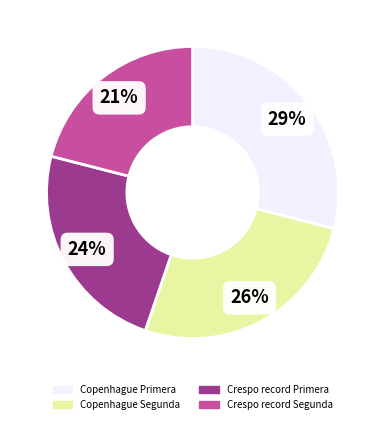

To the nearest percent, what is the difference between the Crespo record Segunda and Copenhague Primera slice percentages?

8%